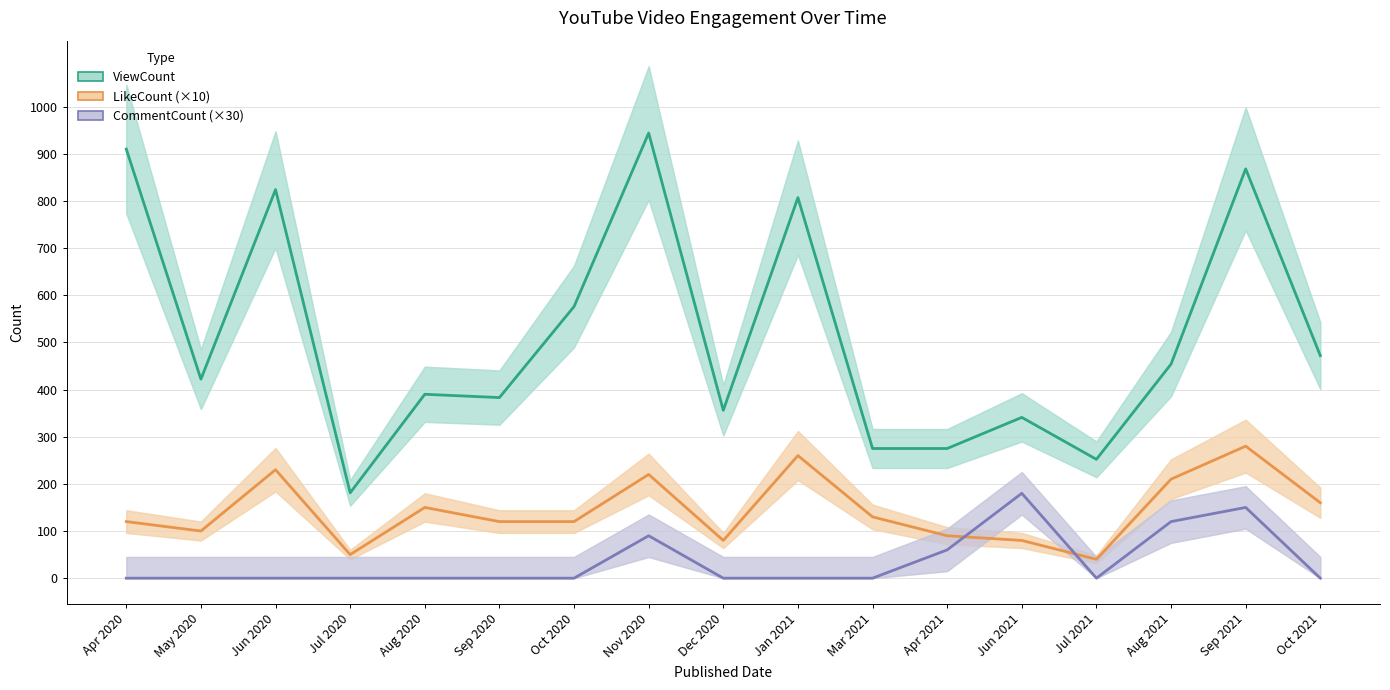

Is this an area chart (filled region under the line)?

No